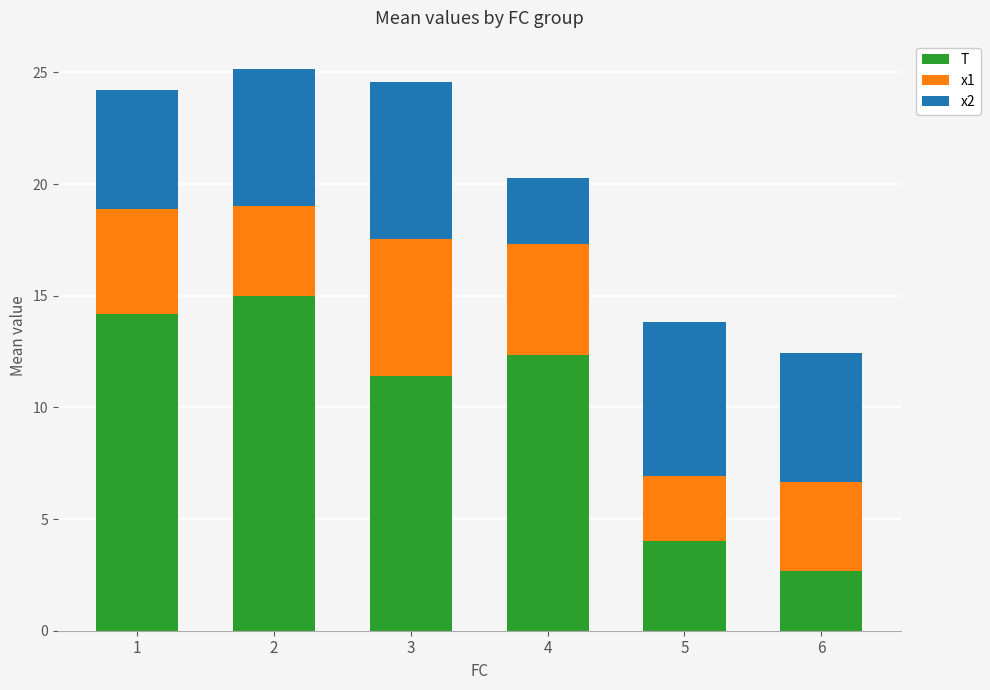

Which category has the lowest value in the T series?

6